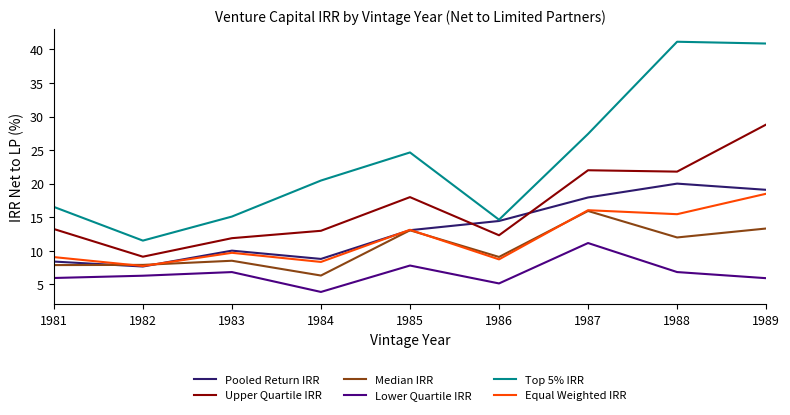

What is the lowest value of the Upper Quartile IRR series?

9.1